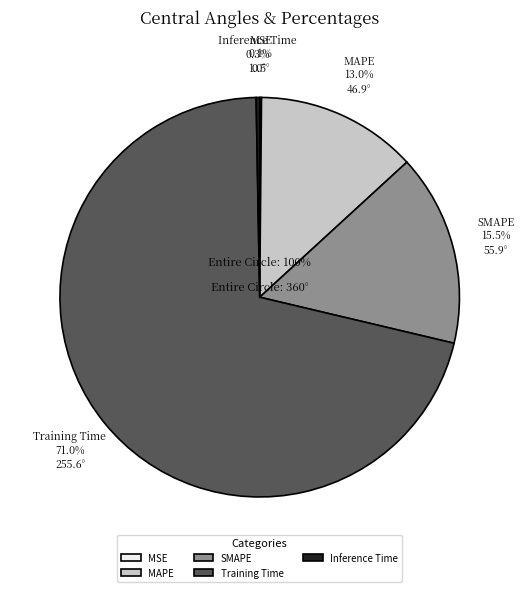

Which has a higher value, SMAPE or Training Time?

Training Time